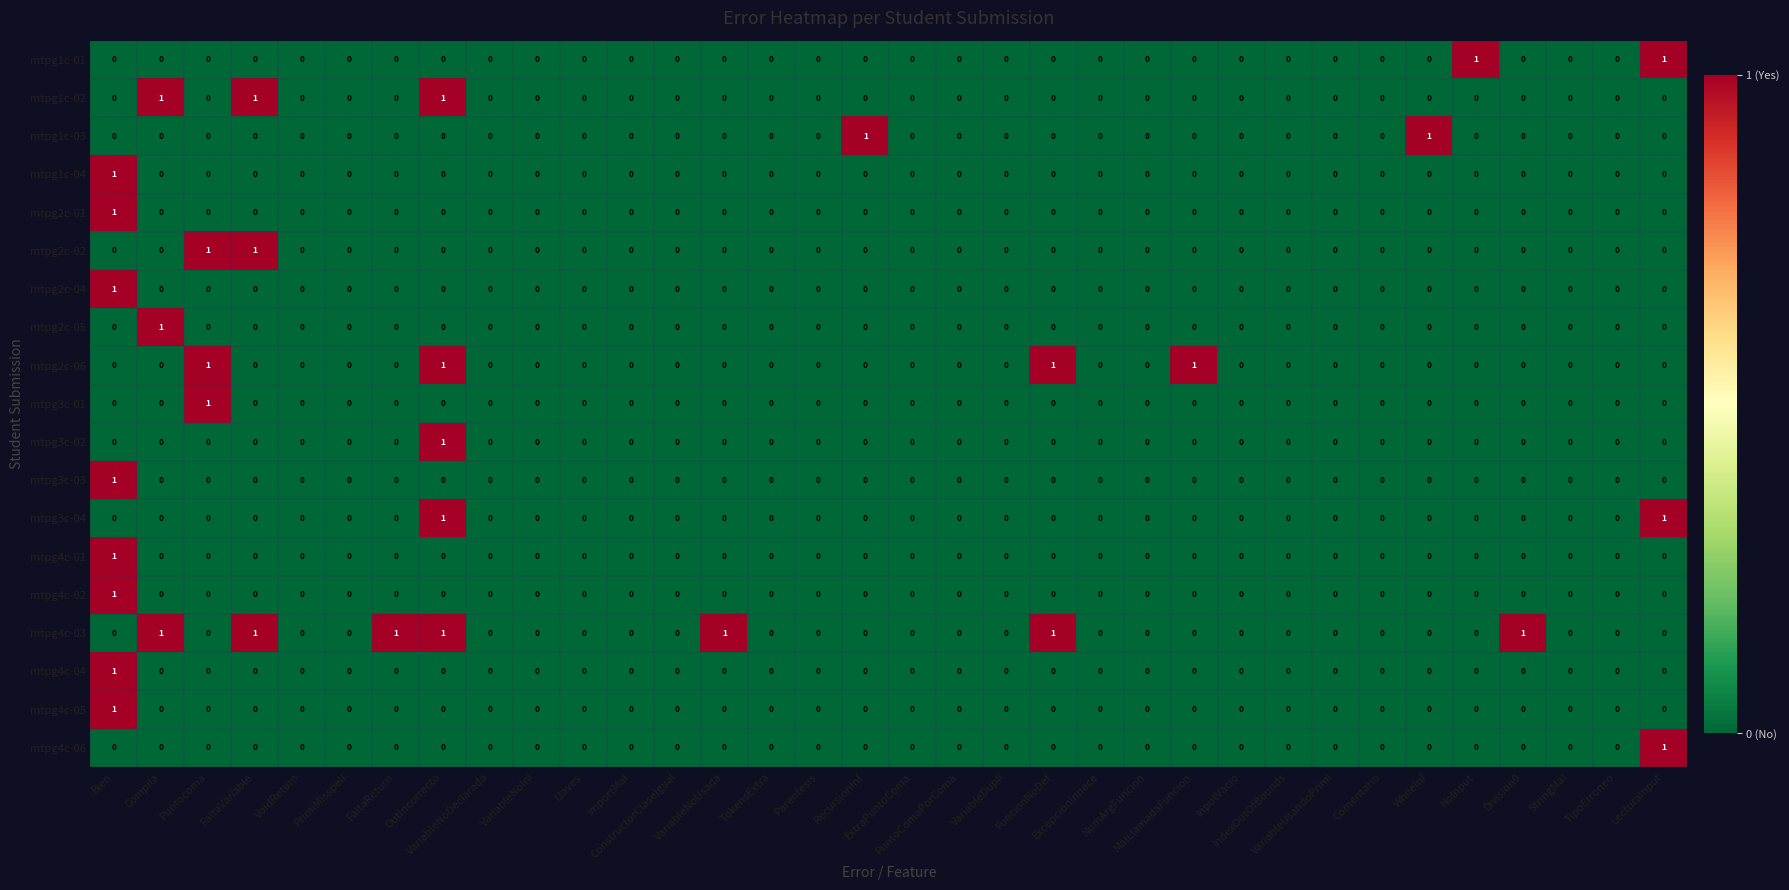

How many mtpg1c-04 values are between 0 and 1?

34